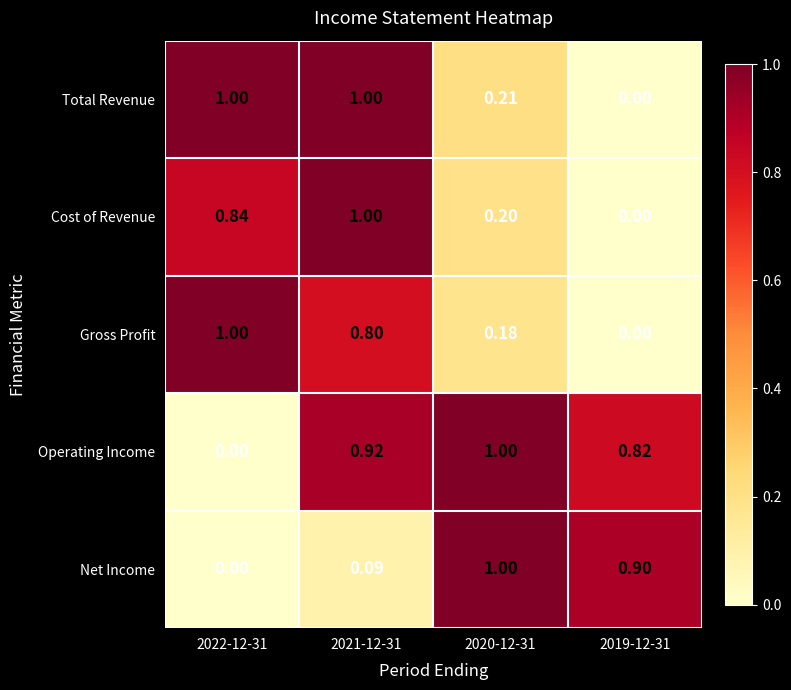

Count the number of data series in this chart.

5